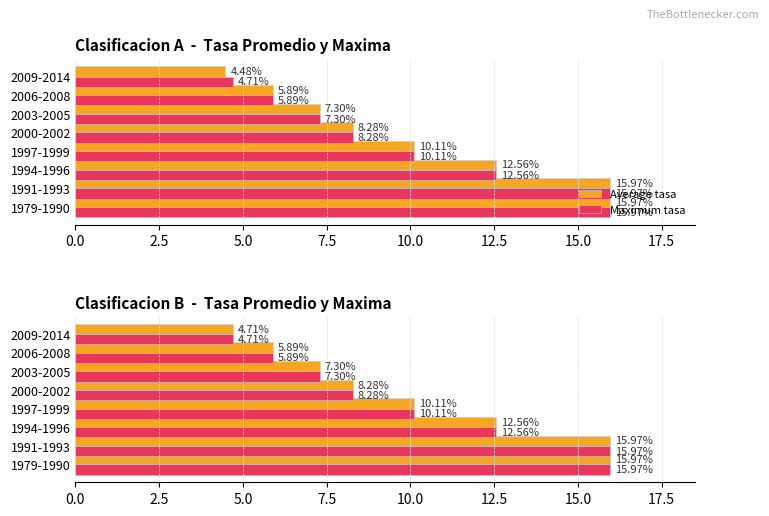

The Average tasa series shows 8.3 at 2000-2002. True or false?

True